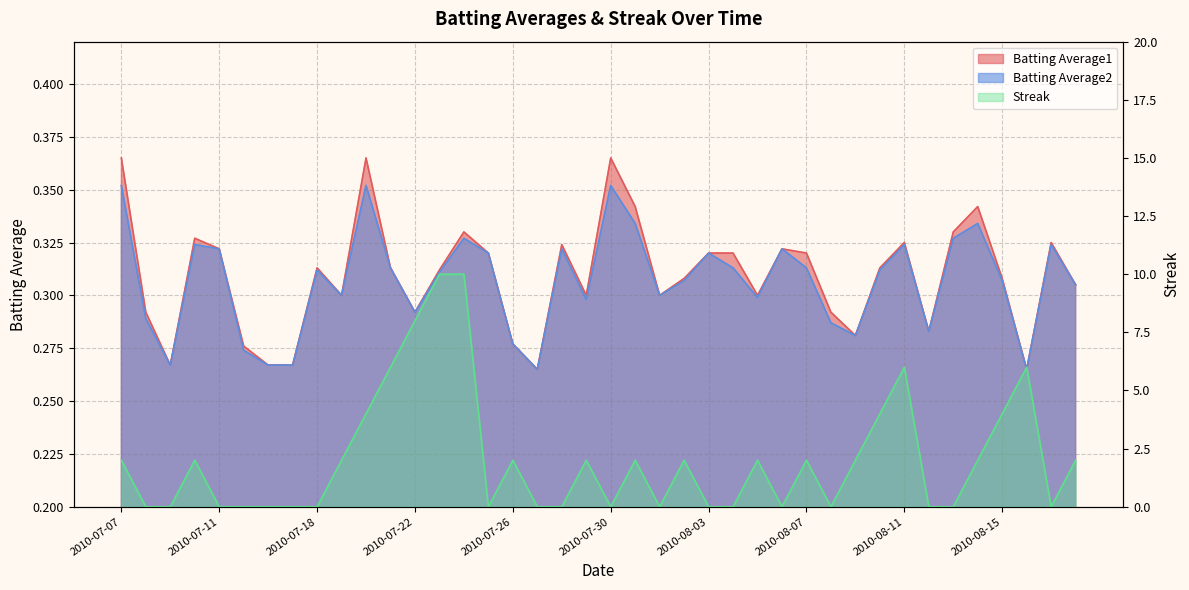

Does the chart have visible grid lines?

Yes